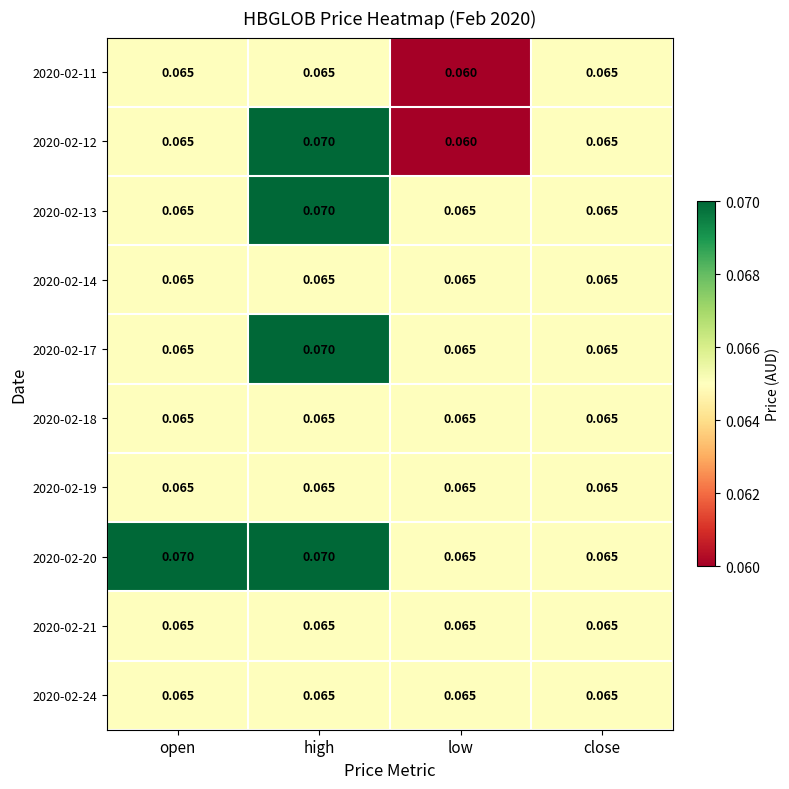

At how many categories does at least one series exceed 0?

4